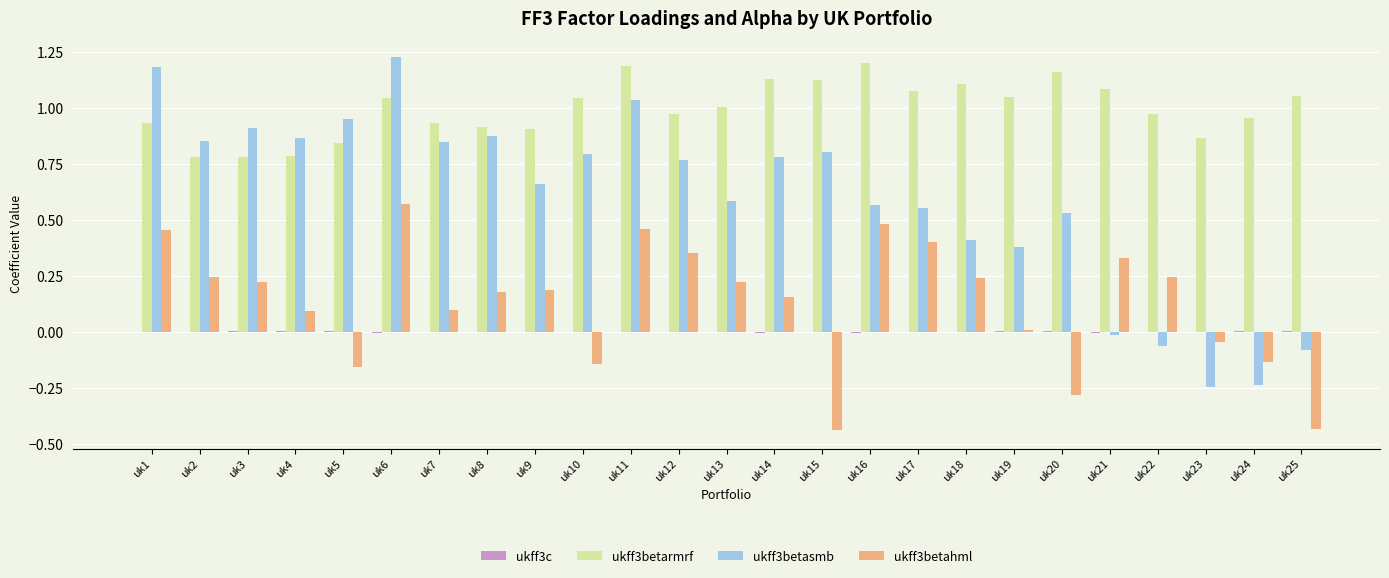

How many data points in ukff3betasmb are above 0?

20